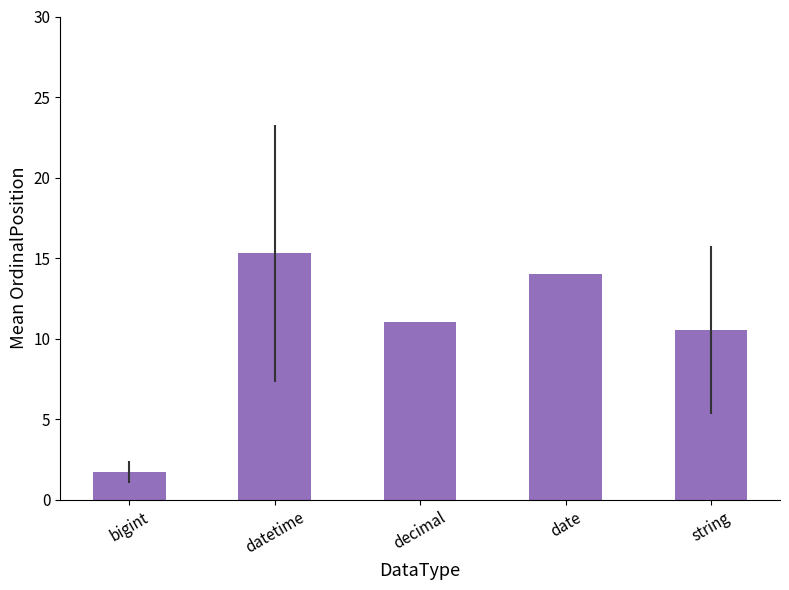

List the labels in order of value, smallest first.

bigint, string, decimal, date, datetime